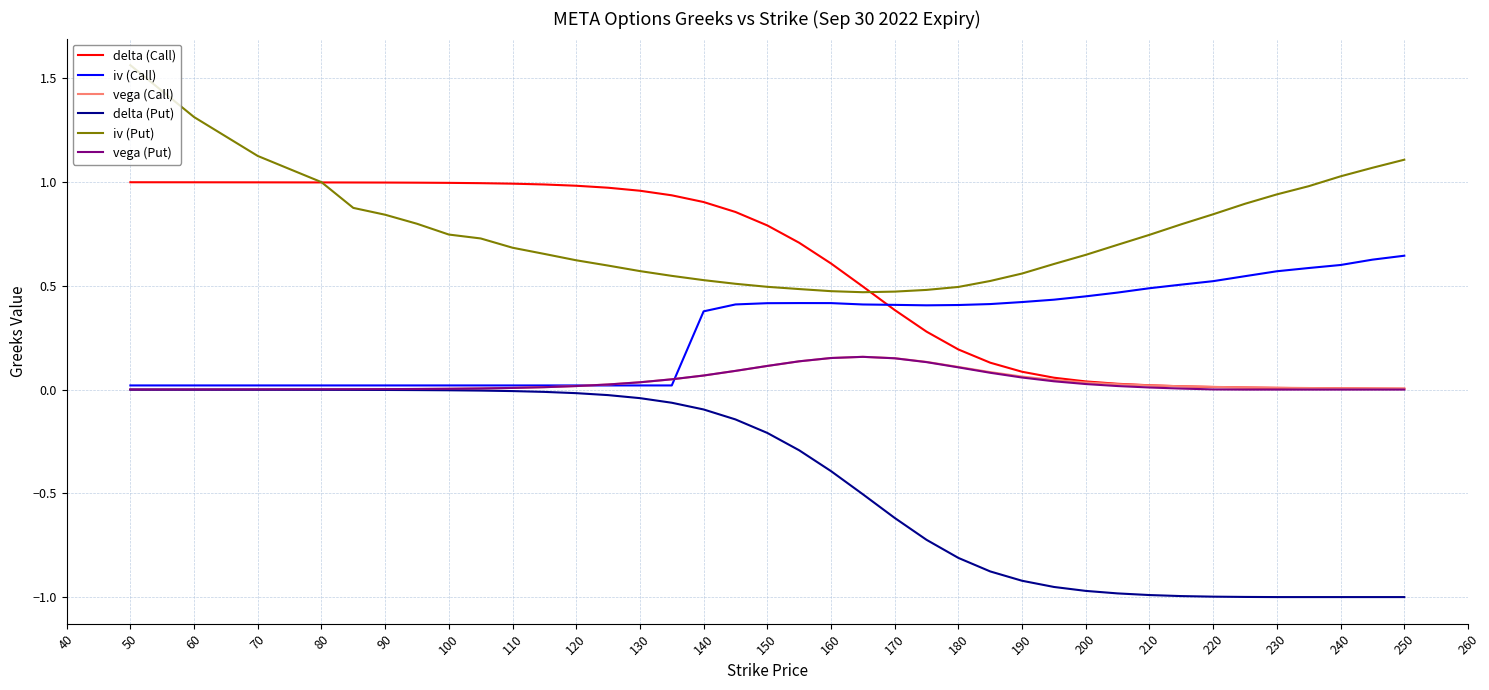

True or false: iv (Put) and vega (Put) intersect in this chart.

False